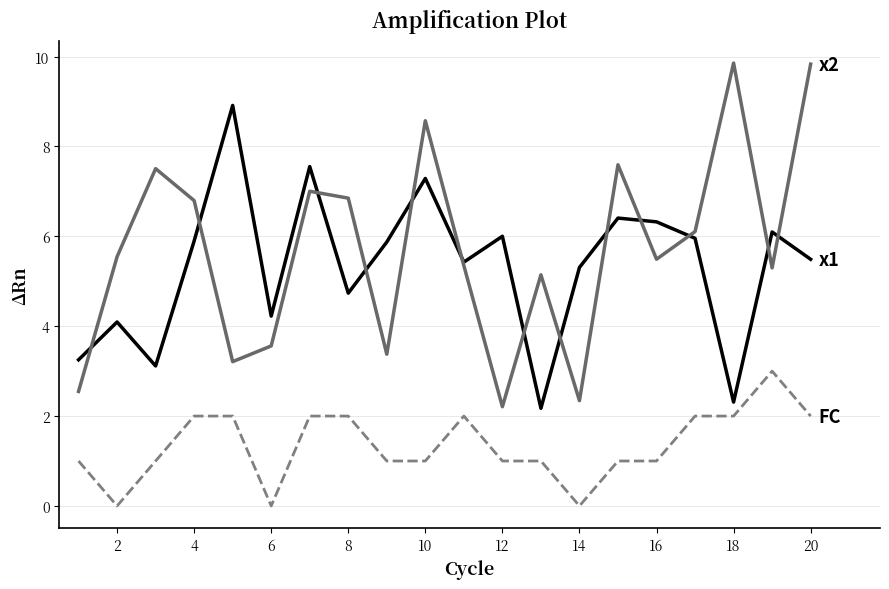

What is the greatest value displayed?

9.9